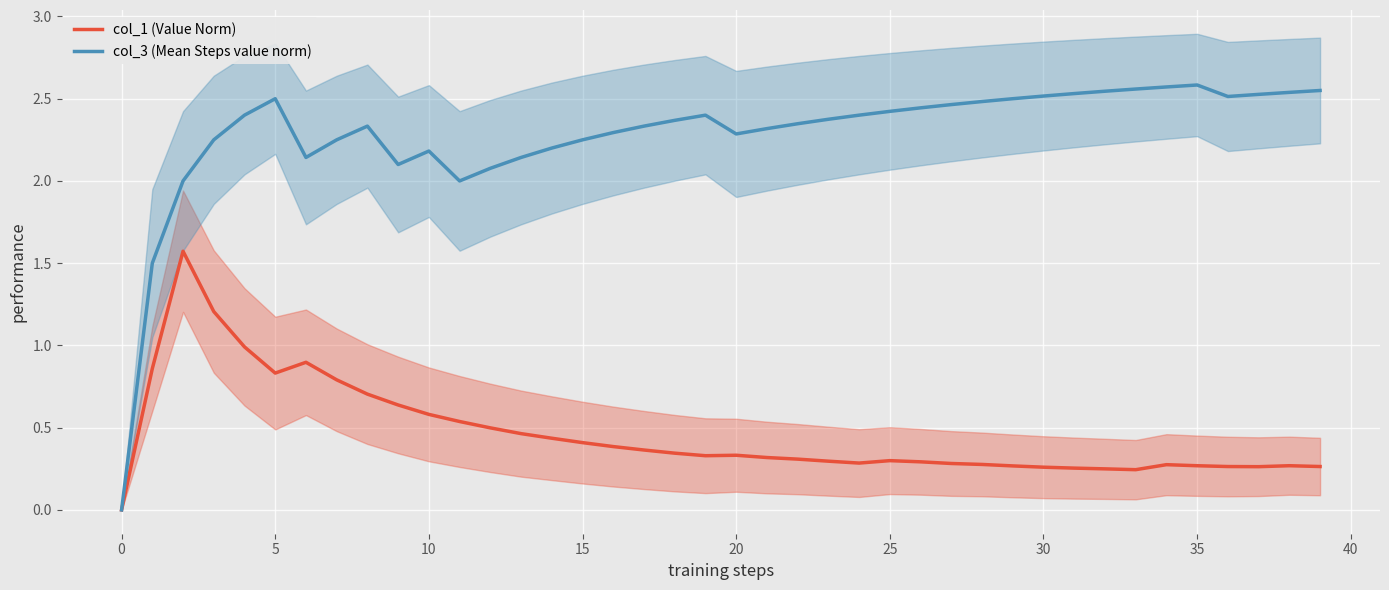

What is the difference between the highest and lowest values at 31?

2.3